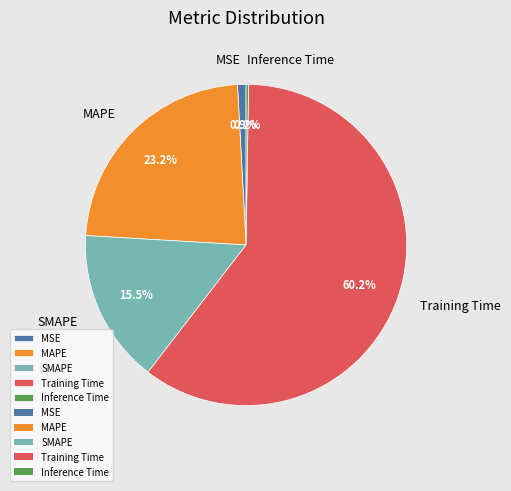

What is the largest slice in the pie chart?

Training Time